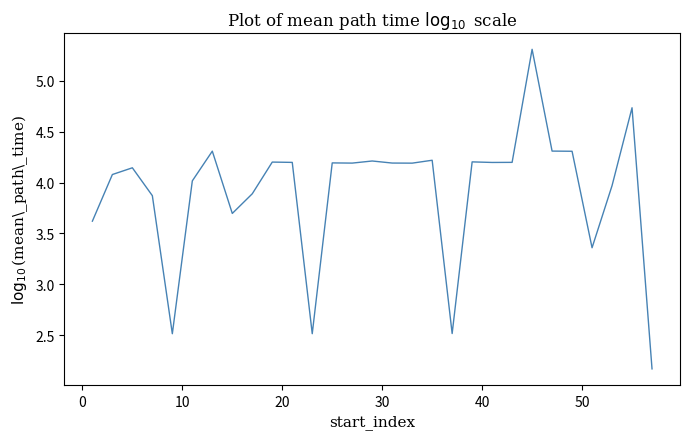

What is the maximum value shown in the chart?

5.3